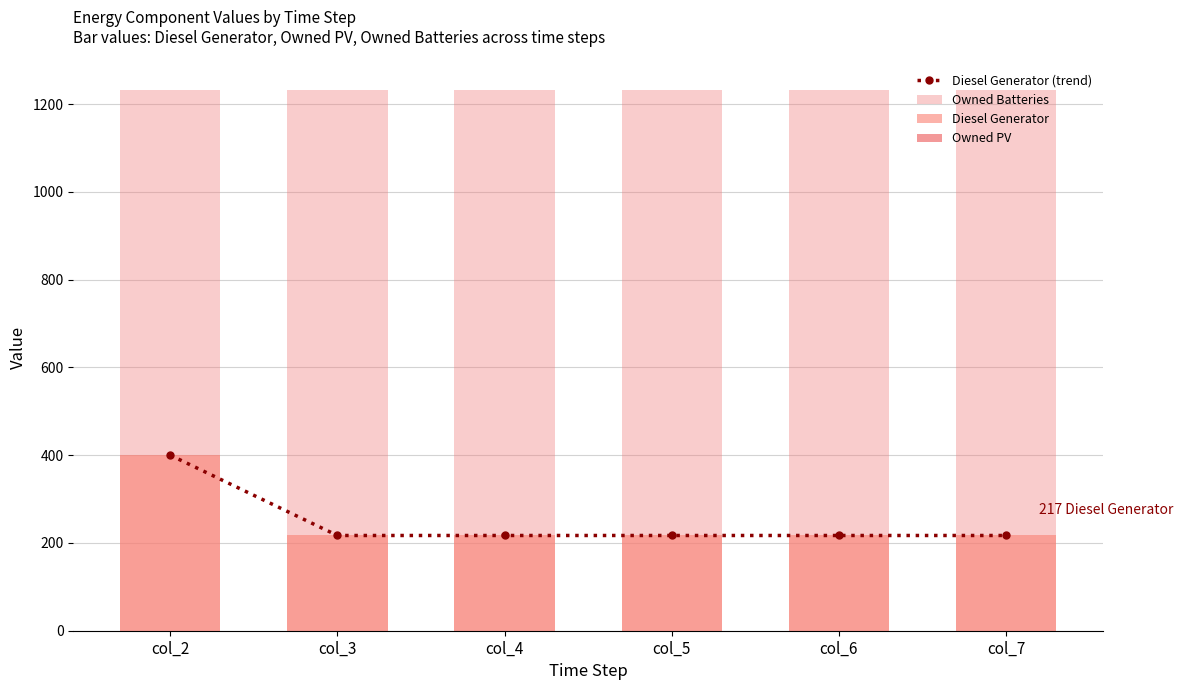

The Diesel Generator (trend) series shows 301 at col_3. True or false?

False